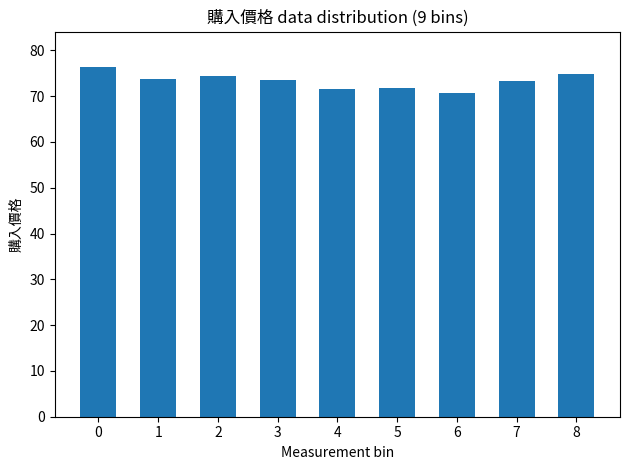

What is the value of the 3rd bar from the left?

74.3